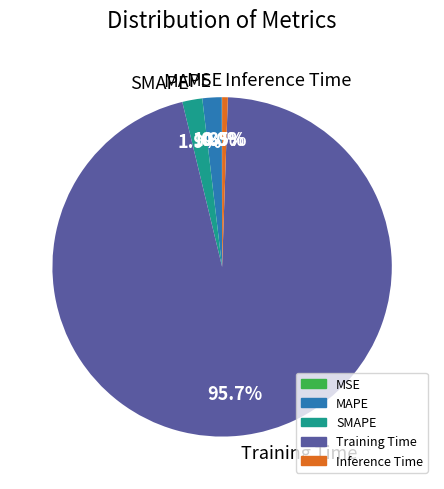

What percentage is NOT represented by Inference Time?

99.5%